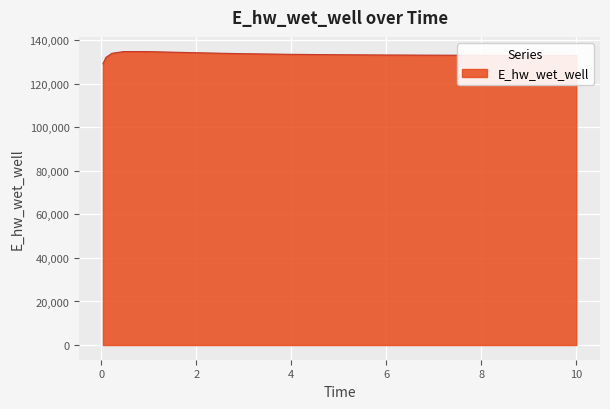

What is the minimum value shown in the chart?

129101.6